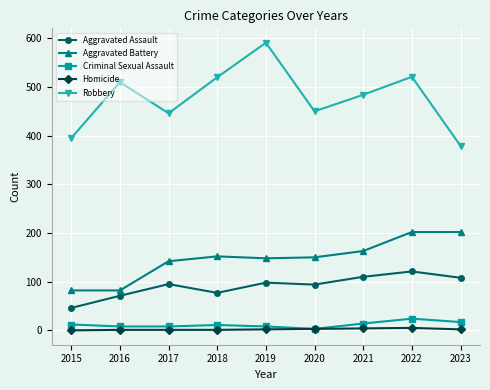

True or false: Aggravated Assault and Criminal Sexual Assault intersect in this chart.

False